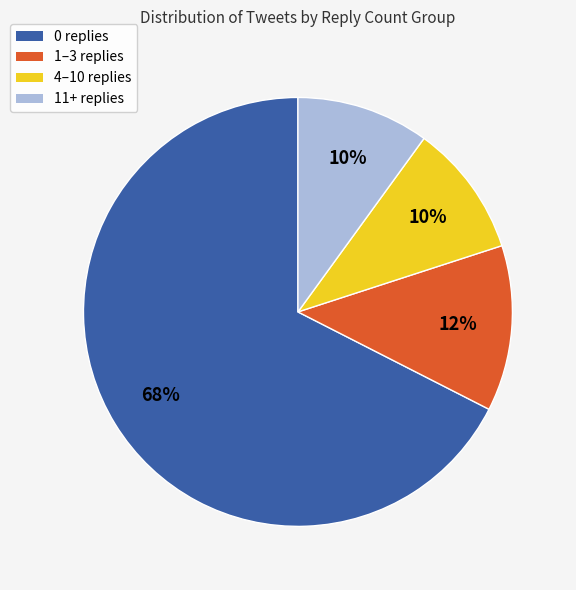

Is there any slice that represents more than half of the pie?

Yes